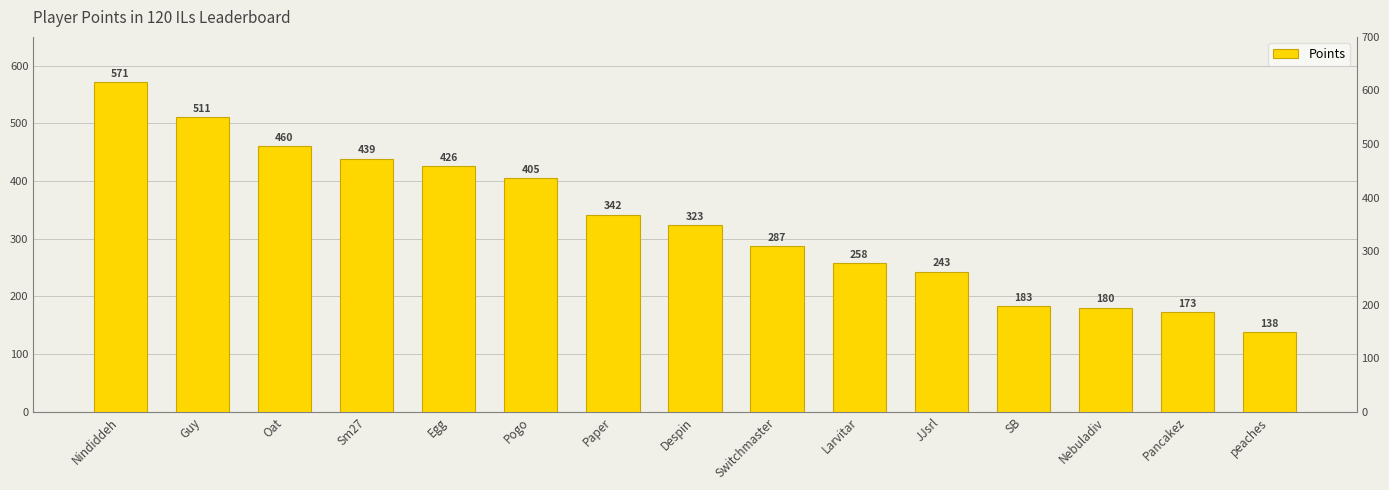

Which category has the lowest value across all series?

peaches